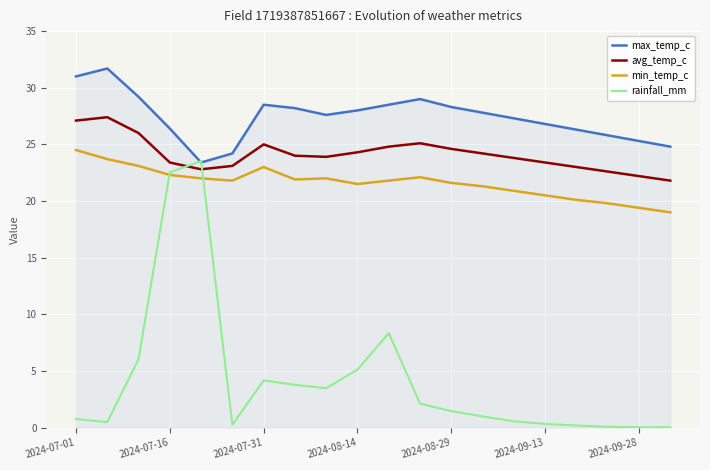

Which series has the widest spread of values?

rainfall_mm